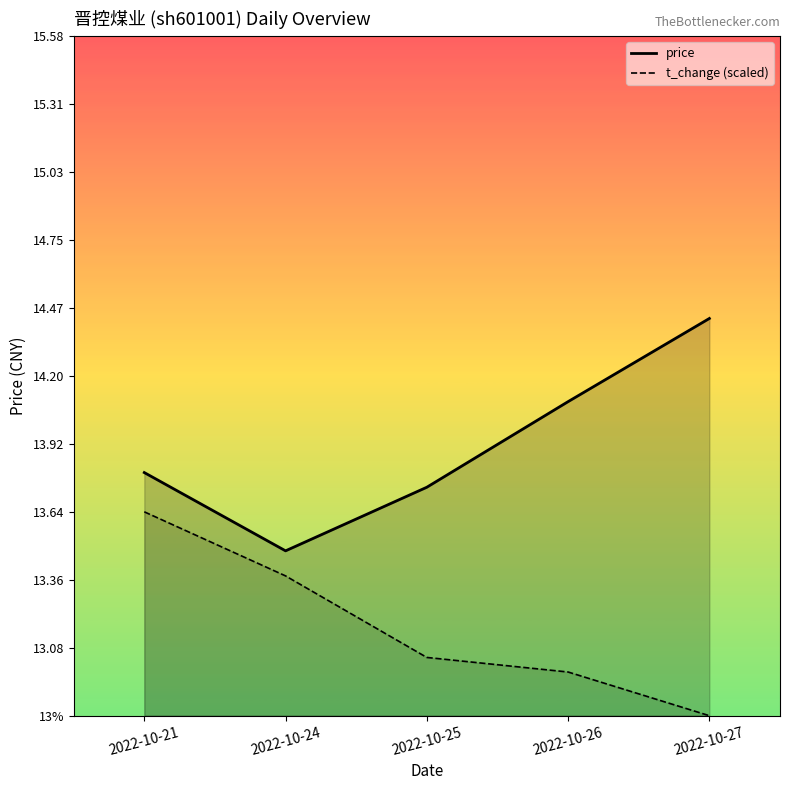

List the series in order of their peak value, lowest first.

volume, price